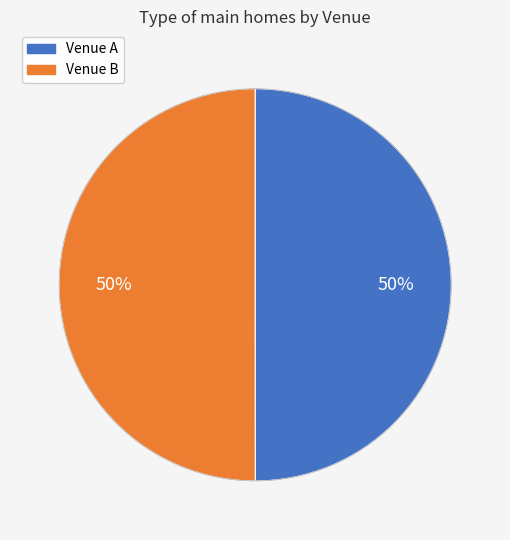

To the nearest percent, what portion does Venue B represent?

50%